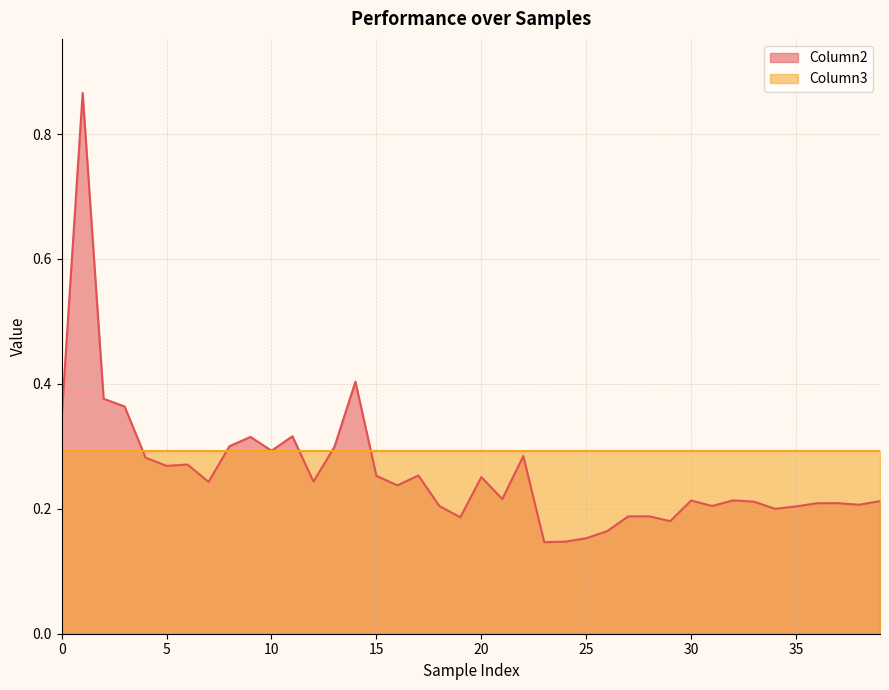

The Column2 series shows 0.5 at 0. True or false?

False